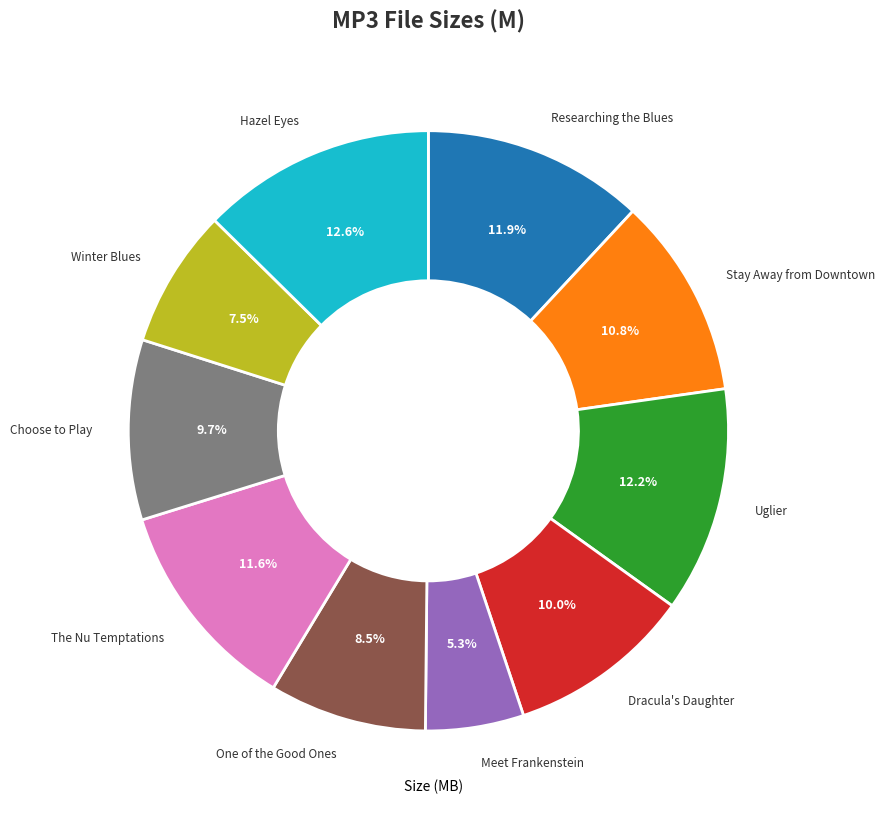

Does any single category account for the majority?

No